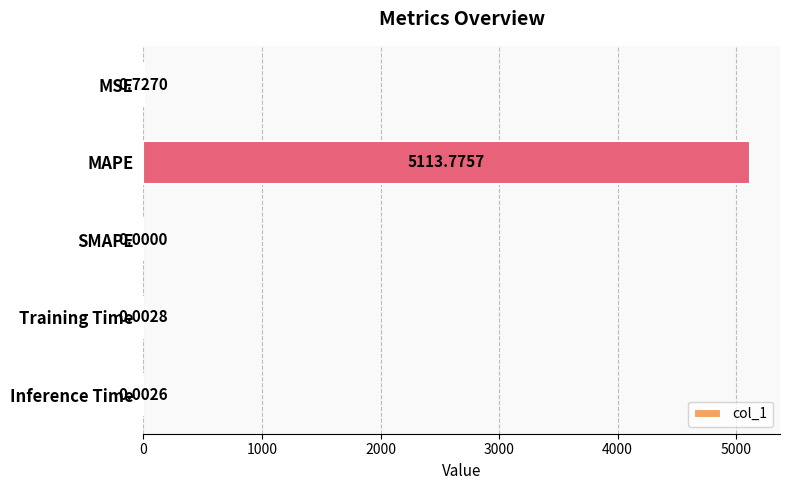

What is the sum of all values?

5114.5